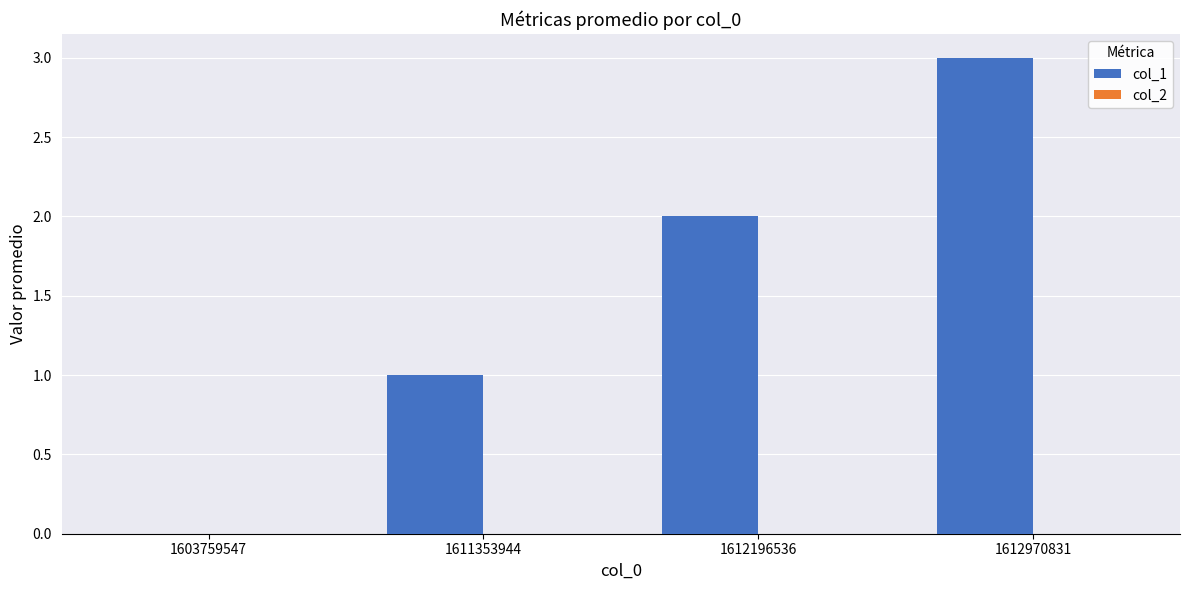

Is it true that the value at 1612970831 is 5?

False